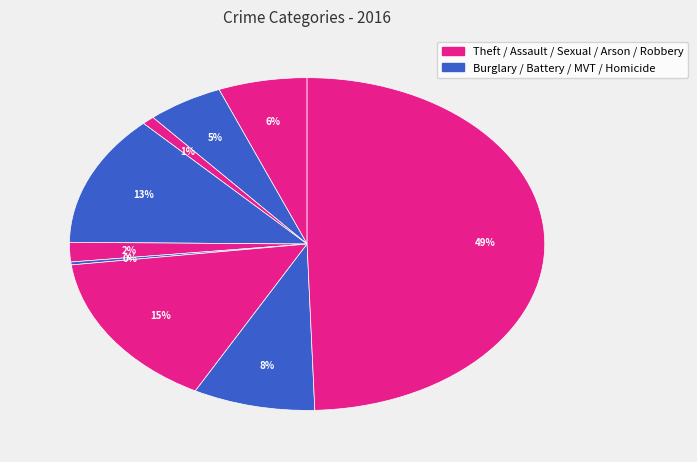

How many segments does this pie chart have?

9